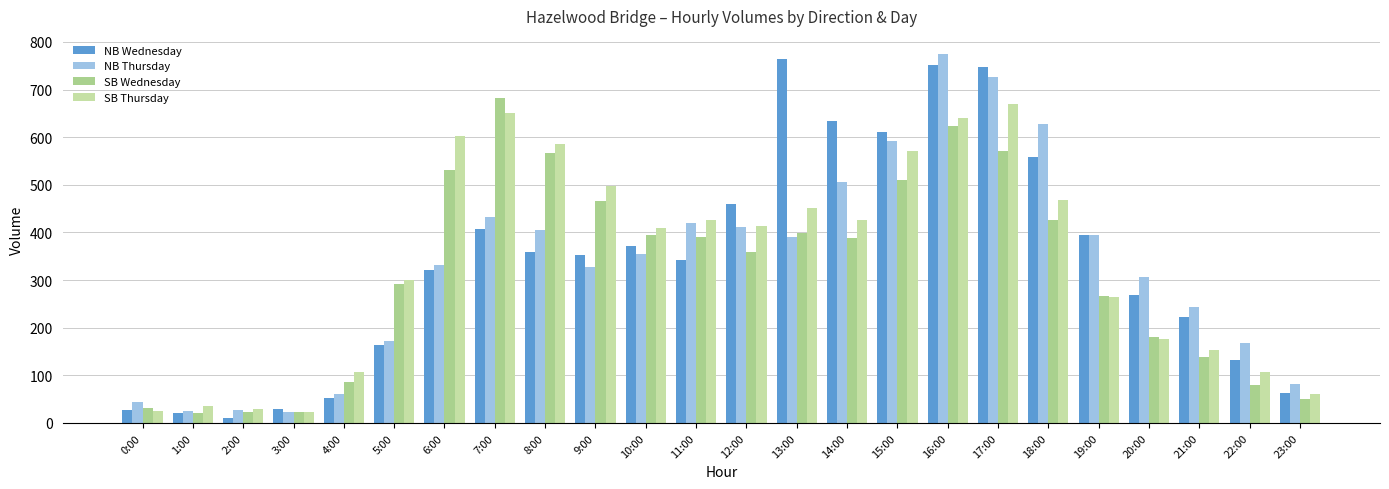

What is the difference between the highest and lowest values at 3:00?

7